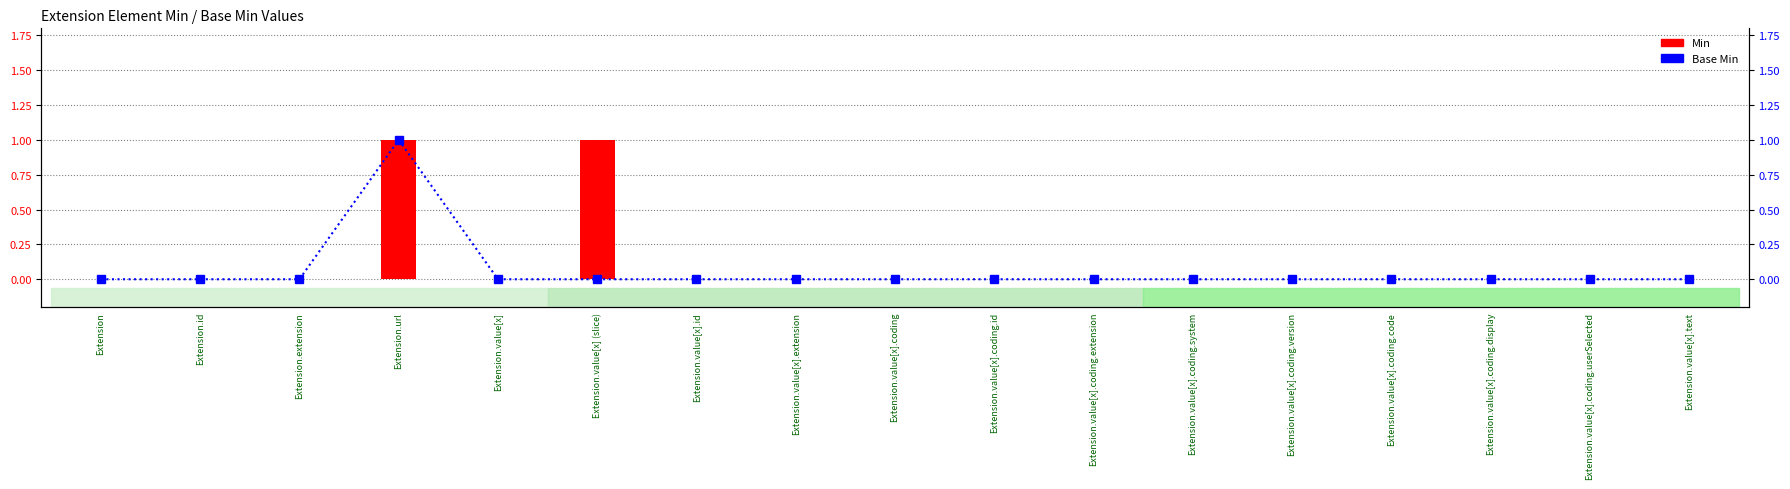

Count the Base Min values in the range 0 to 1.

17